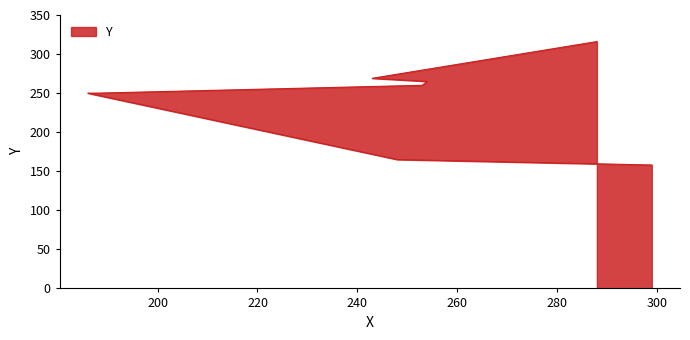

At which label does the data first exceed 260?

254